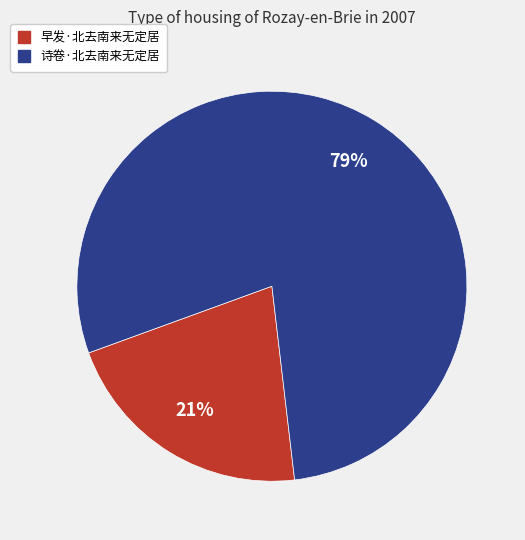

To the nearest percent, what percentage of the pie is 诗卷·北去南来无定居?

79%